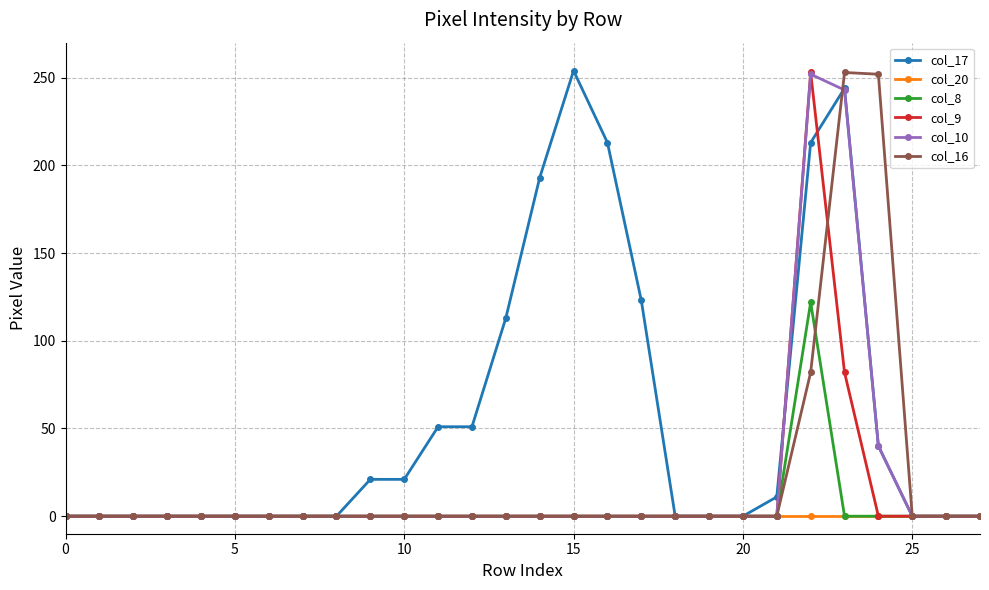

What is the maximum value for col_17?

254